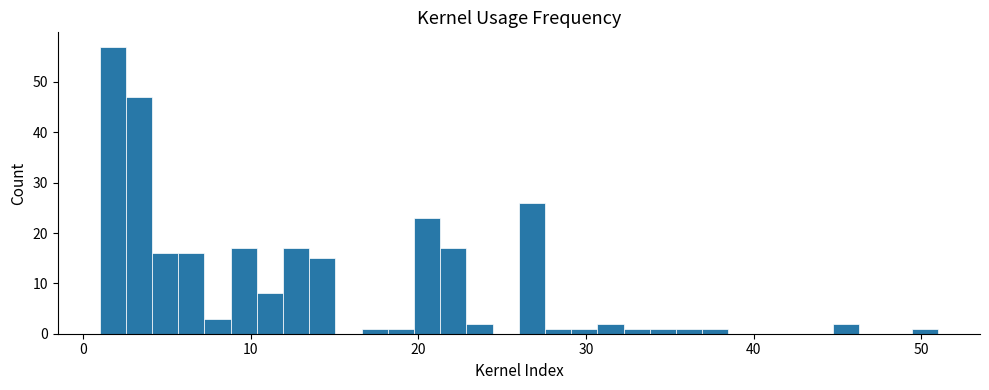

Around what value on the x-axis is the tallest bar? Give the approximate position of its centre, as read against the axis.

2